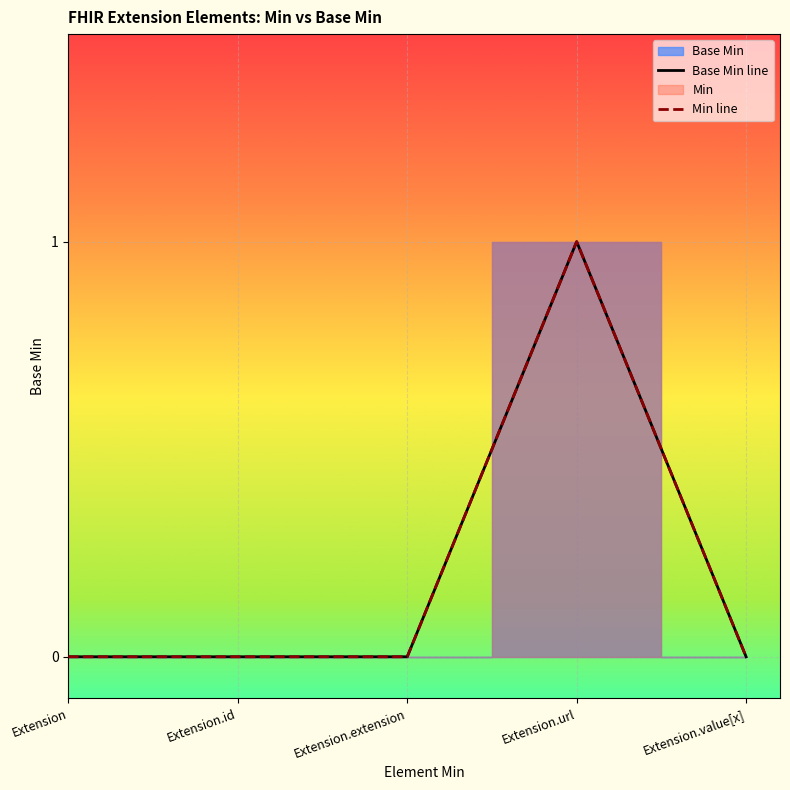

At which label does Base Min line reach its peak?

Extension.url